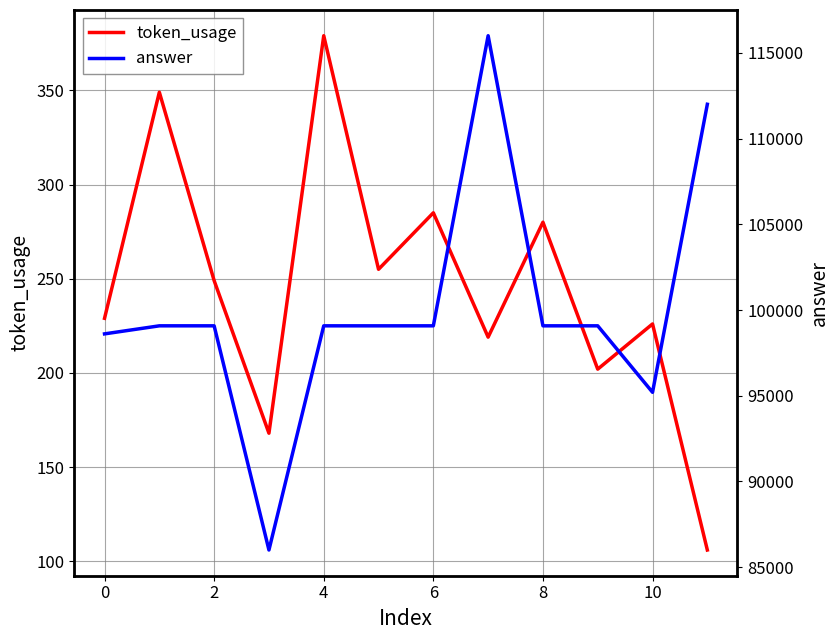

How many values in the token_usage series exceed 249?

5